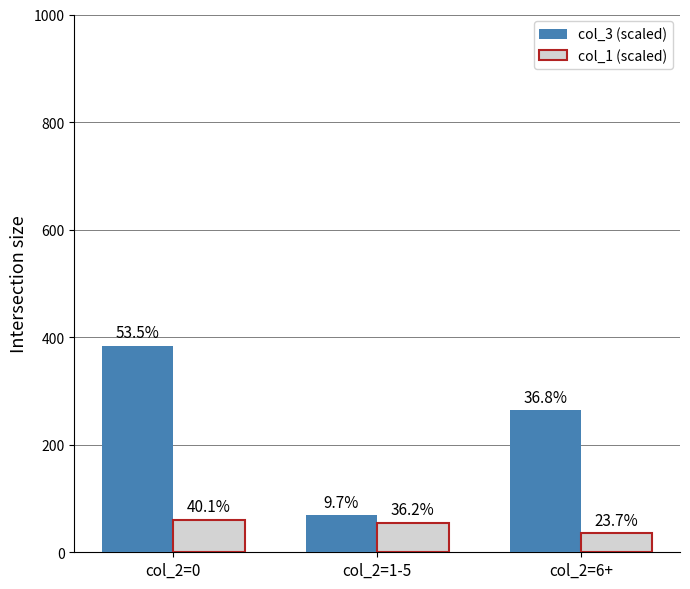

What are all the series names shown in the legend?

col_3 (scaled), col_1 (scaled)